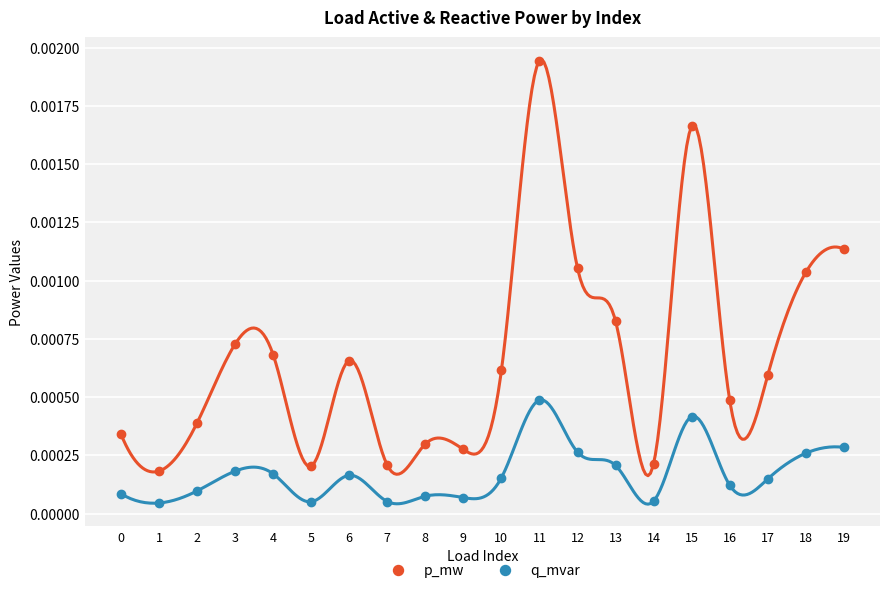

At which label does q_mvar reach its peak?

11